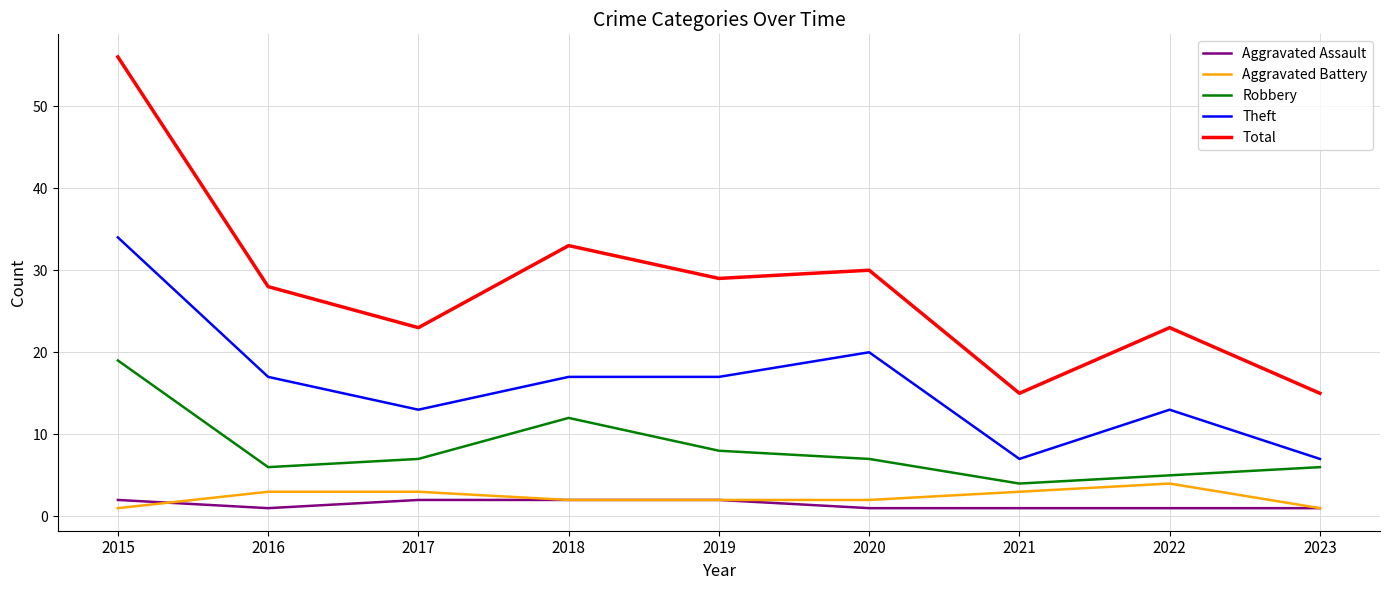

Where do Aggravated Assault and Aggravated Battery first cross each other?

2015 and 2016